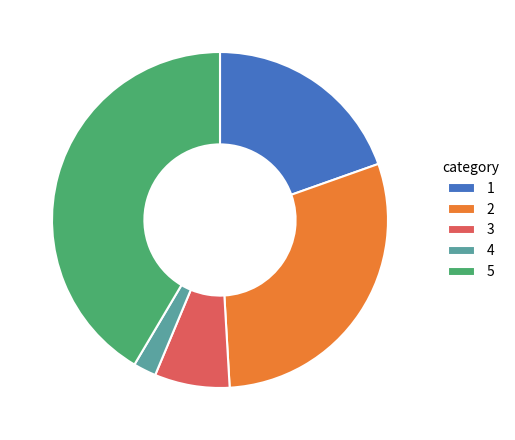

Count the number of slices in the pie.

5